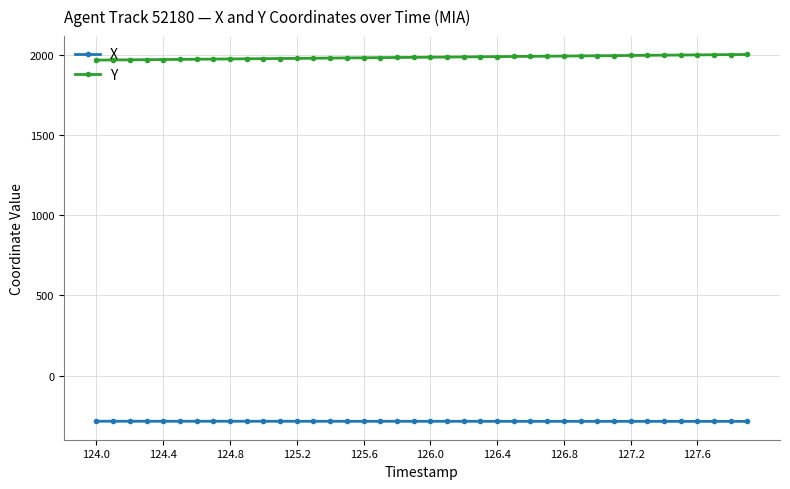

True or false: Y and X intersect in this chart.

False